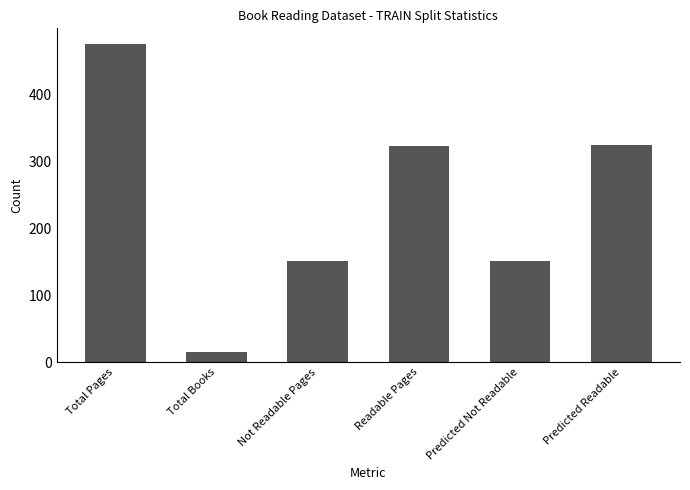

Is it true that the value at Total Books is 15?

True